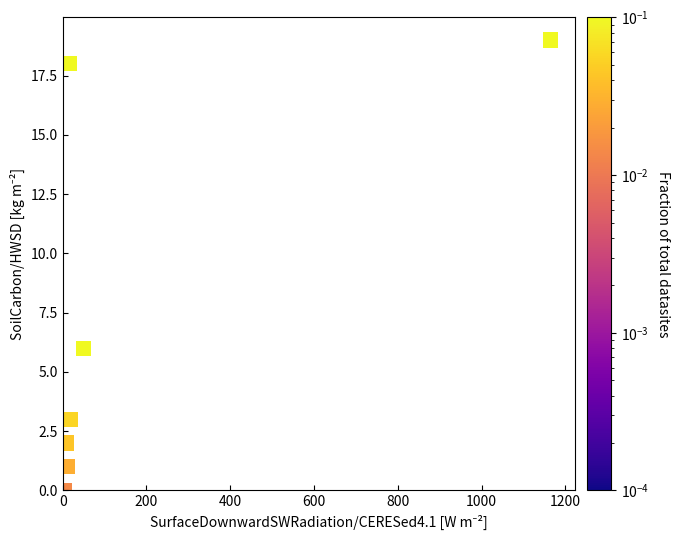

What Y value in the scatter plot is closest to 9?

6